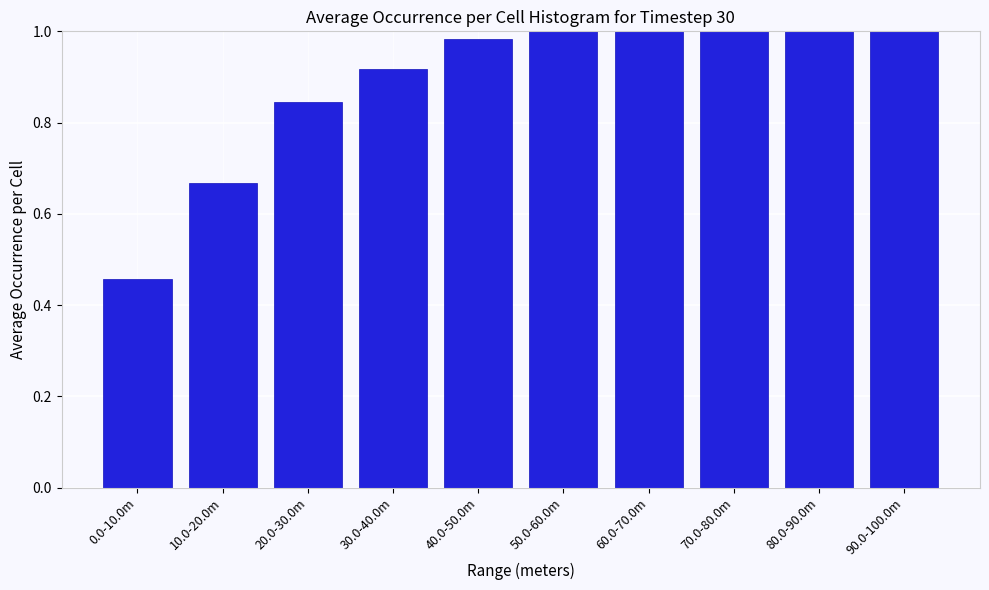

At which label is the value closest to 0?

0.0-10.0m